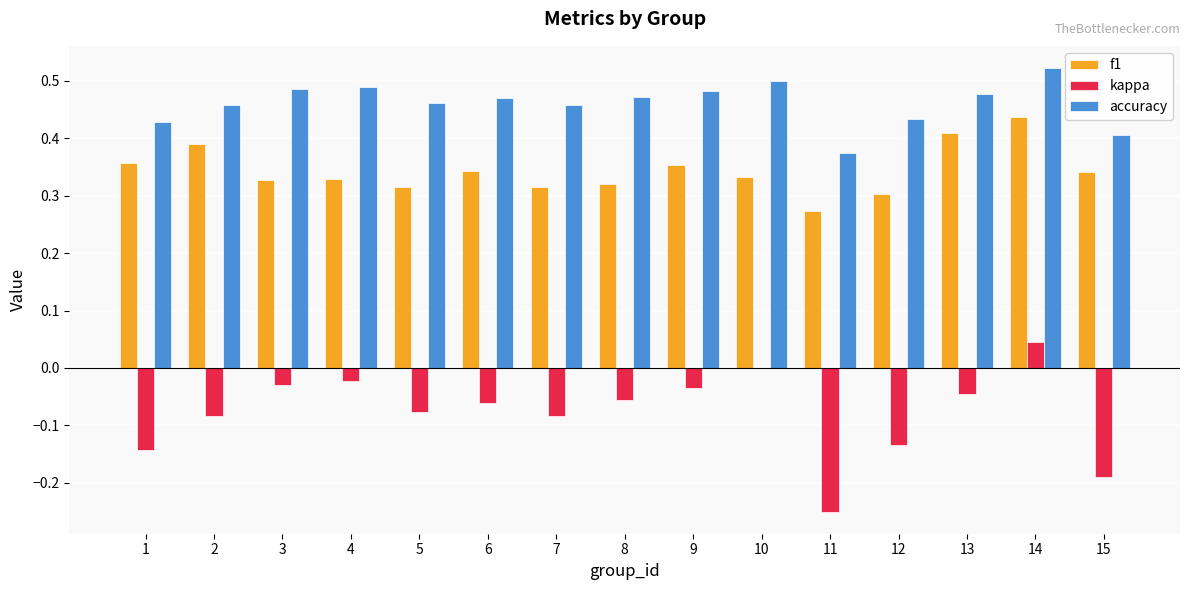

What is the sum of all f1 values?

5.1